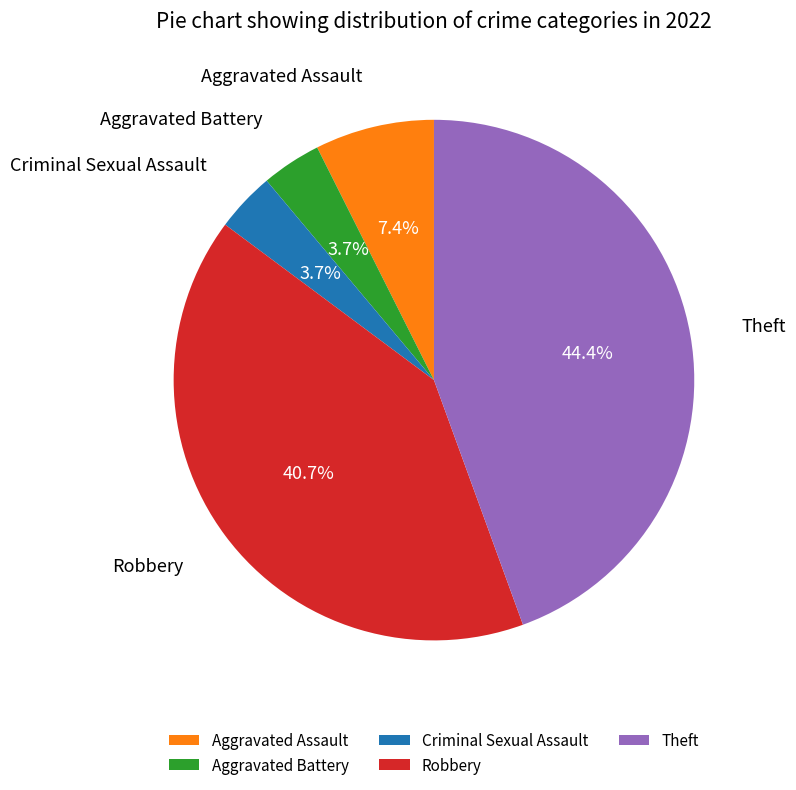

Combined, what portion of the pie is Criminal Sexual Assault and Theft?

48.1%